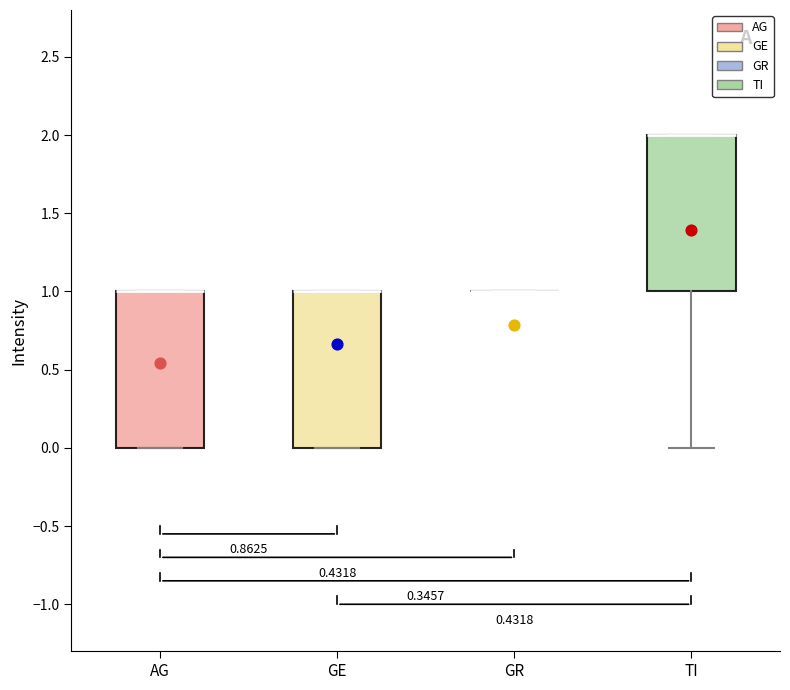

Reading left to right, read every box against the y-axis: the position of its median line, the range the box covers, and the ends of its whiskers. The values are not printed on the chart, so give them approximately, as read against the axis.

AG: median 1 (drawn on the box's upper edge), box 0 to 1, whiskers 0 to 1
GE: median 1 (drawn on the box's upper edge), box 0 to 1, whiskers 0 to 1
GR: box collapsed to a line at 1, whiskers 1 to 1
TI: median 2 (drawn on the box's upper edge), box 1 to 2, whiskers 0 to 2